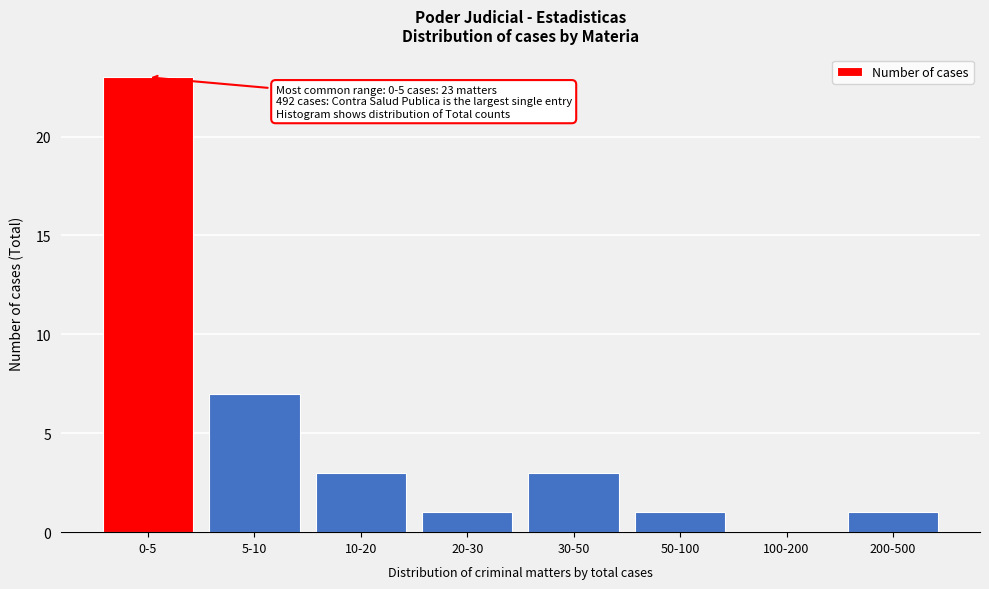

Reading left to right, extract all data points from this chart.

0-5=23	5-10=7	10-20=3	20-30=1	30-50=3	50-100=1	100-200=0	200-500=1